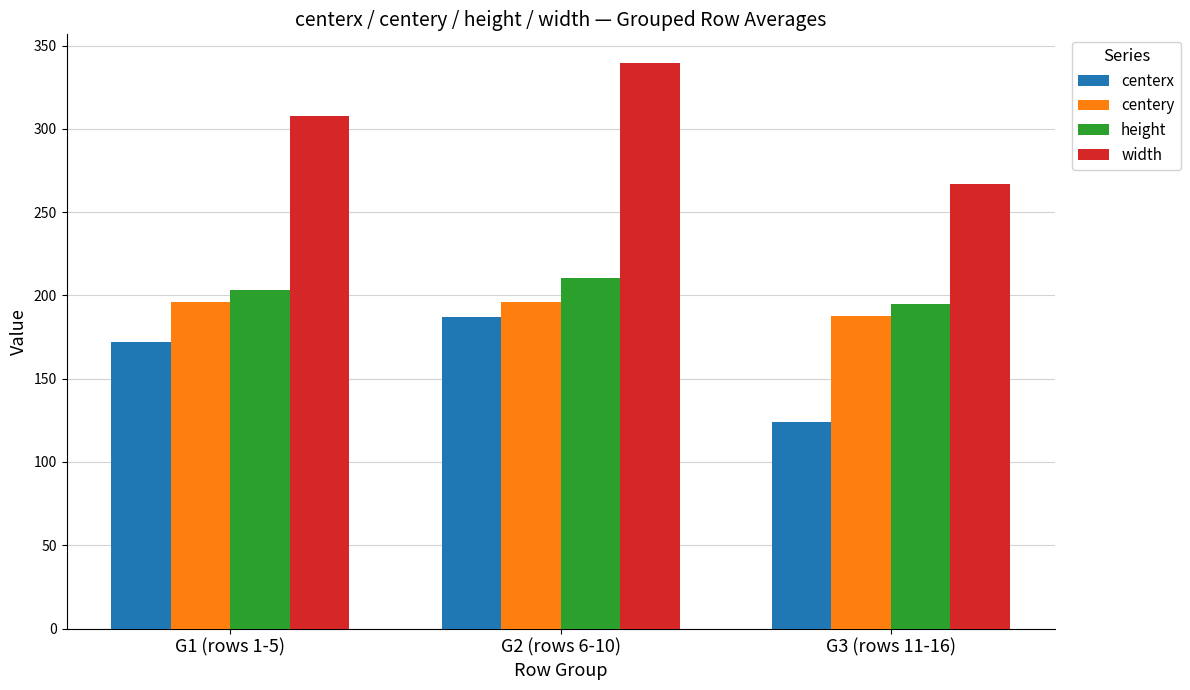

Which category has the lowest value across all series?

G3 (rows 11-16)